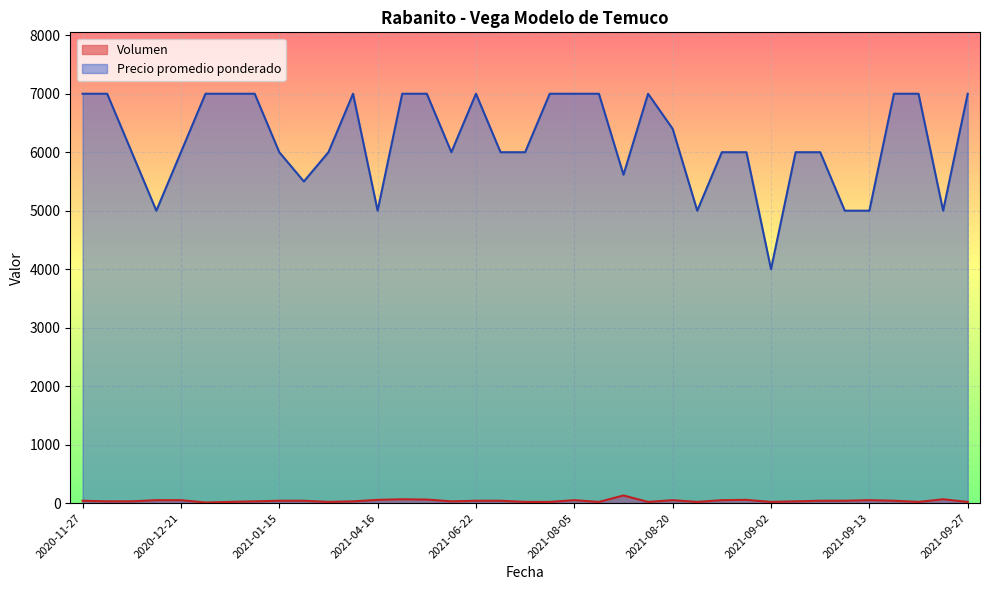

Where is the first local maximum for Precio promedio ponderado?

2021-04-15